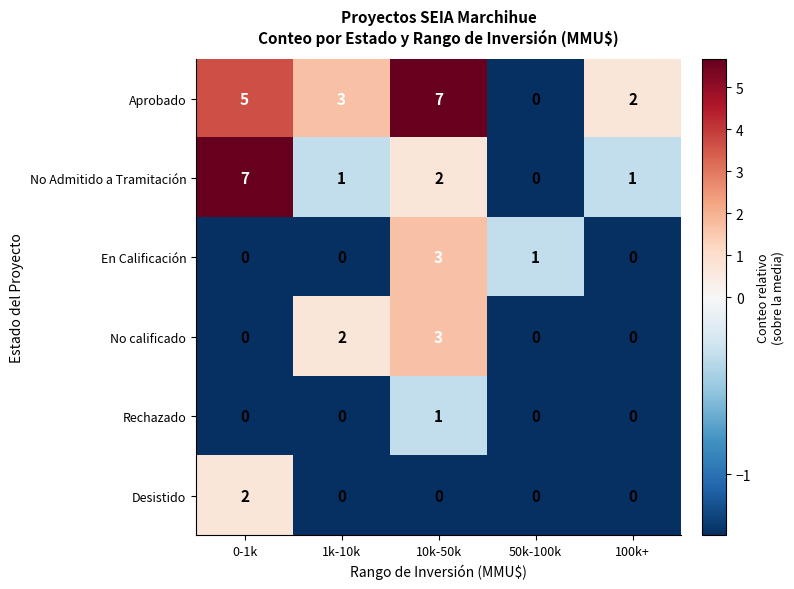

How many series are shown in this chart?

6